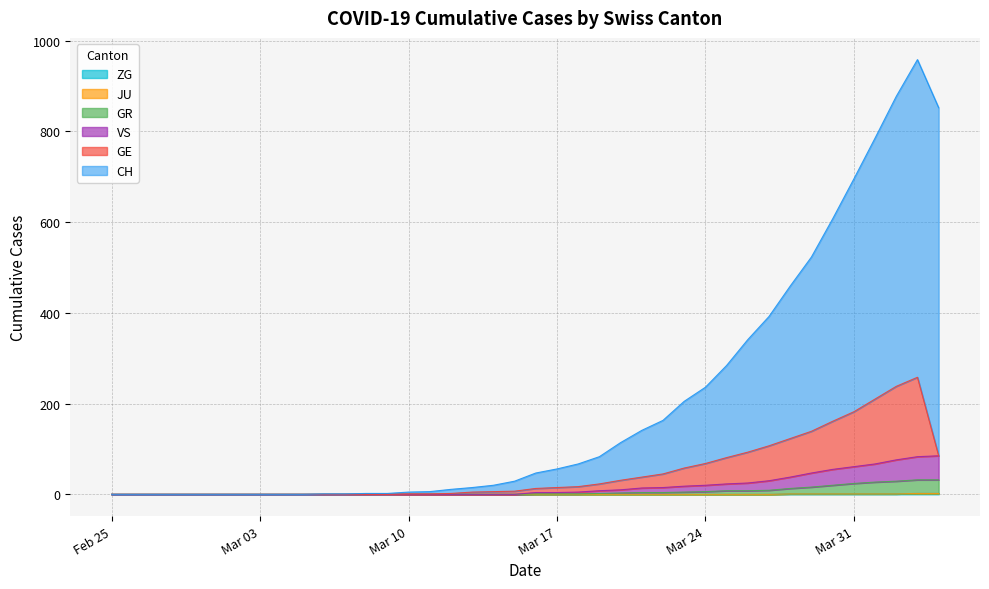

What is the highest value of the GR series?

32